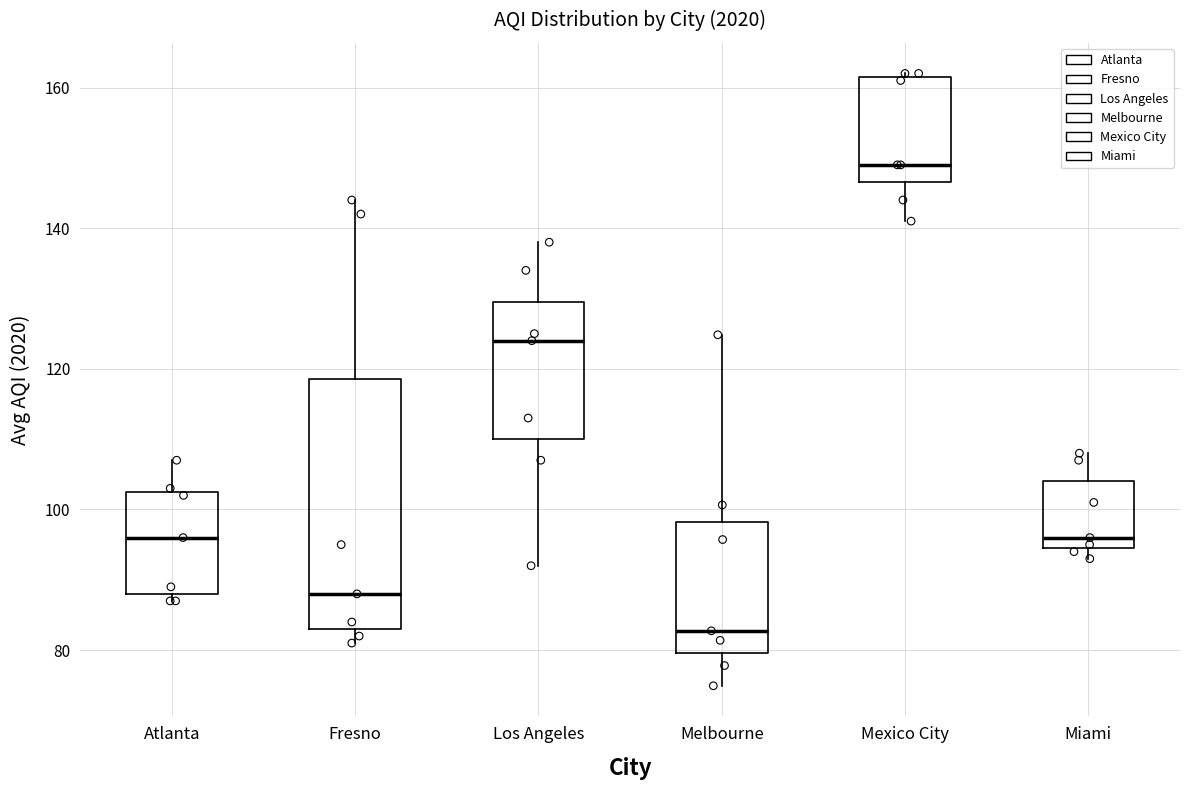

Reading left to right, transcribe this box plot: for each box, give where its median line is, the range the box spans, and where its two whiskers end, as read against the y-axis. The values are not printed on the chart, so give them approximately, as read against the axis.

Atlanta: median 96, box 88 to 102, whiskers 88 (just below the box's lower edge) to 108
Fresno: median 88, box 84 to 118, whiskers 82 to 144
Los Angeles: median 124, box 110 to 130, whiskers 92 to 138
Melbourne: median 82, box 80 to 98, whiskers 74 to 124
Mexico City: median 150, box 146 to 162, whiskers 142 to 162
Miami: median 96, box 94 to 104, whiskers 94 (just below the box's lower edge) to 108